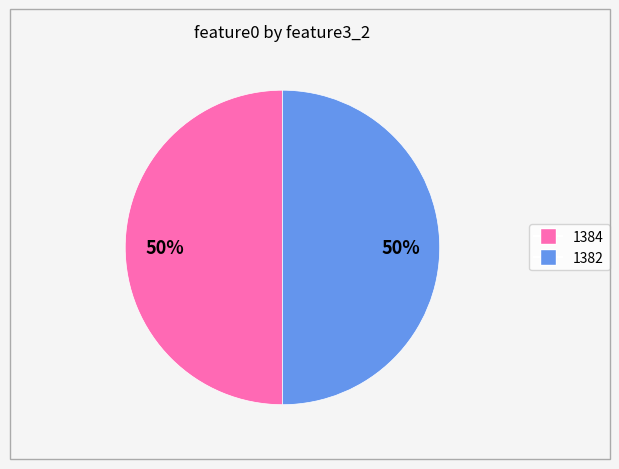

To the nearest percent, what is the combined percentage of 1384 and 1382?

100%